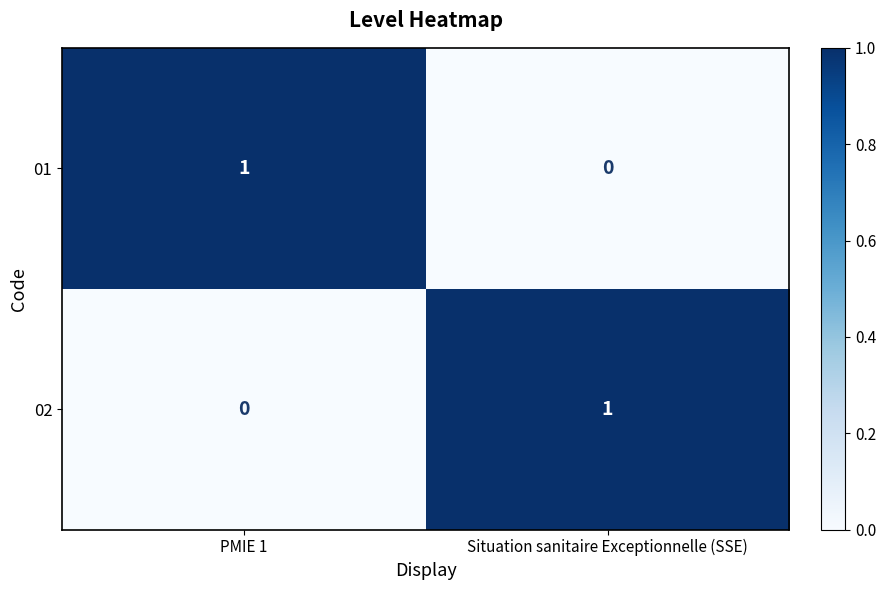

Reading right to left, what are all the values shown in this chart?

01: Situation sanitaire Exceptionnelle (SSE)=0	PMIE 1=1
02: Situation sanitaire Exceptionnelle (SSE)=1	PMIE 1=0